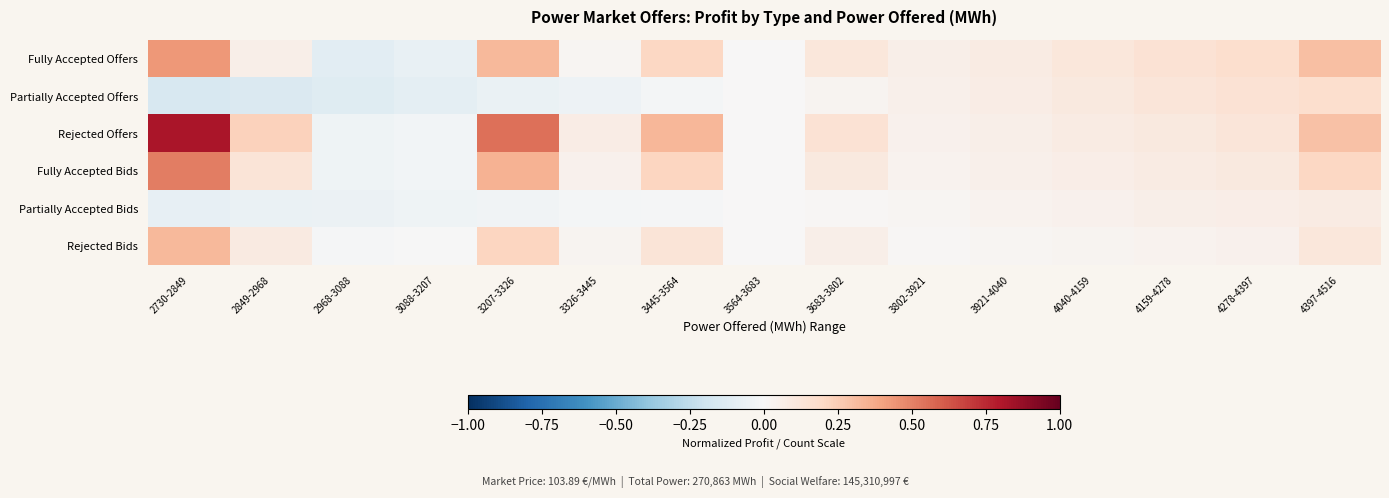

Reading left to right, list all the values displayed in this chart.

Fully Accepted Offers: 2730-2849=0.4	2849-2968=0.1	2968-3088=-0.1	3088-3207=-0.1	3207-3326=0.3	3326-3445=0.0	3445-3564=0.2	3564-3683=0.0	3683-3802=0.1	3802-3921=0.1	3921-4040=0.1	4040-4159=0.1	4159-4278=0.1	4278-4397=0.2	4397-4516=0.3
Partially Accepted Offers: 2730-2849=-0.2	2849-2968=-0.1	2968-3088=-0.1	3088-3207=-0.1	3207-3326=-0.1	3326-3445=-0.0	3445-3564=-0.0	3564-3683=0.0	3683-3802=0.0	3802-3921=0.0	3921-4040=0.1	4040-4159=0.1	4159-4278=0.1	4278-4397=0.1	4397-4516=0.2
Rejected Offers: 2730-2849=0.8	2849-2968=0.2	2968-3088=-0.0	3088-3207=-0.0	3207-3326=0.6	3326-3445=0.1	3445-3564=0.3	3564-3683=0.0	3683-3802=0.1	3802-3921=0.0	3921-4040=0.1	4040-4159=0.1	4159-4278=0.1	4278-4397=0.1	4397-4516=0.3
Fully Accepted Bids: 2730-2849=0.5	2849-2968=0.1	2968-3088=-0.0	3088-3207=-0.0	3207-3326=0.3	3326-3445=0.0	3445-3564=0.2	3564-3683=0.0	3683-3802=0.1	3802-3921=0.0	3921-4040=0.0	4040-4159=0.1	4159-4278=0.1	4278-4397=0.1	4397-4516=0.2
Partially Accepted Bids: 2730-2849=-0.1	2849-2968=-0.1	2968-3088=-0.1	3088-3207=-0.0	3207-3326=-0.0	3326-3445=-0.0	3445-3564=-0.0	3564-3683=0.0	3683-3802=0.0	3802-3921=0.0	3921-4040=0.0	4040-4159=0.0	4159-4278=0.1	4278-4397=0.1	4397-4516=0.1
Rejected Bids: 2730-2849=0.3	2849-2968=0.1	2968-3088=-0.0	3088-3207=-0.0	3207-3326=0.2	3326-3445=0.0	3445-3564=0.1	3564-3683=0.0	3683-3802=0.1	3802-3921=0.0	3921-4040=0.0	4040-4159=0.0	4159-4278=0.0	4278-4397=0.0	4397-4516=0.1